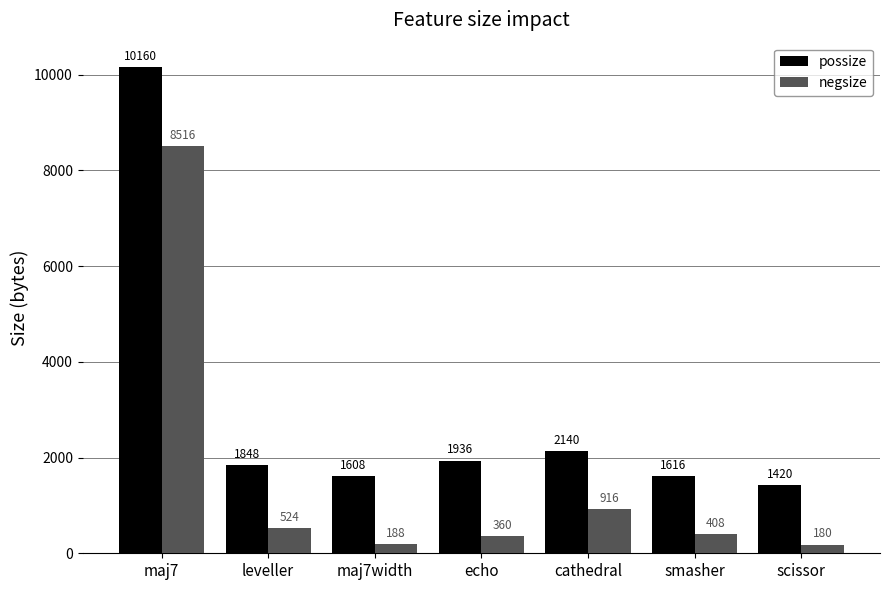

What is the value of the negsize bar at the 3rd from the left?

188